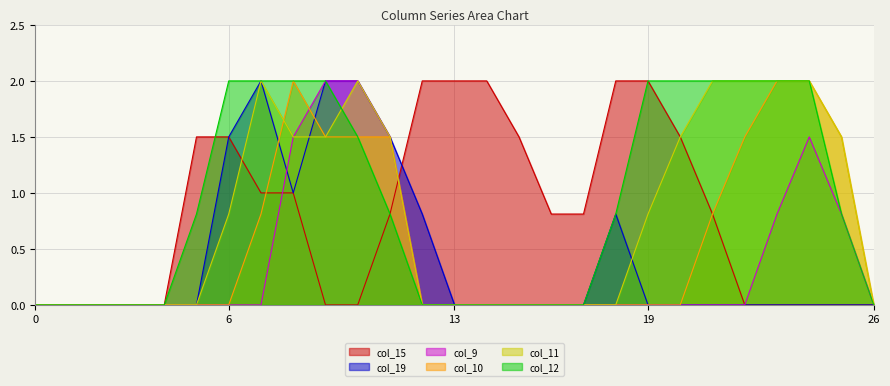

How many distinct data groups are displayed?

6